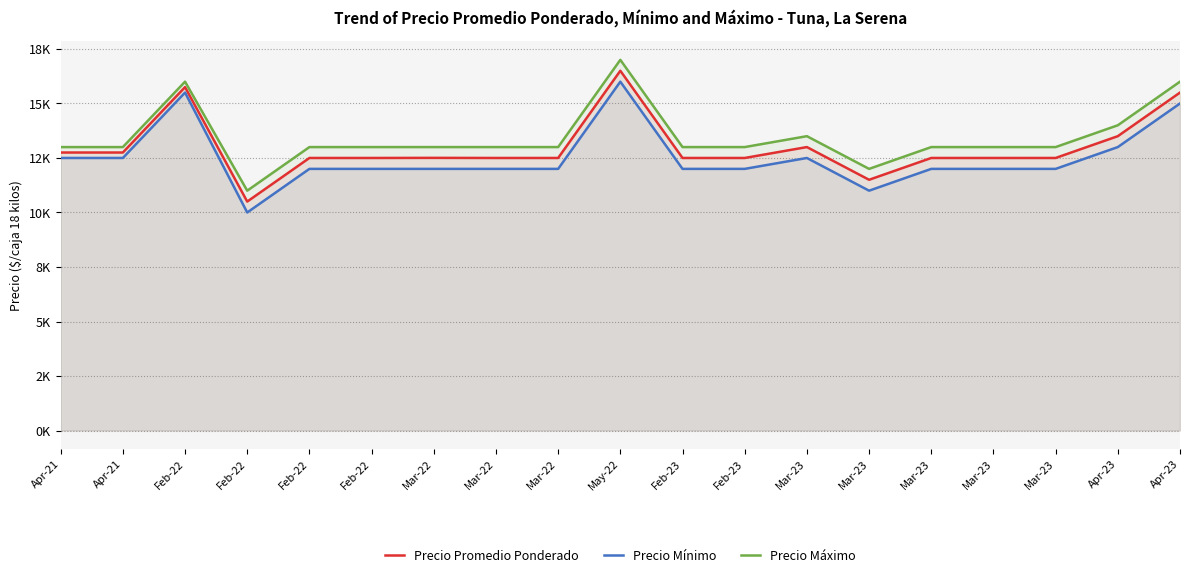

Reading left to right, what are all the values shown in this chart?

Precio Promedio Ponderado: Apr-21=12750.0	Apr-21=12750.0	Feb-22=15750.0	Feb-22=10500.0	Feb-22=12500.0	Feb-22=12500.0	Mar-22=12505.3	Mar-22=12500.0	Mar-22=12500.0	May-22=16500.0	Feb-23=12500.0	Feb-23=12500.0	Mar-23=13000.0	Mar-23=11500.0	Mar-23=12500.0	Mar-23=12500.0	Mar-23=12500.0	Apr-23=13500.0	Apr-23=15500.0
Precio Mínimo: Apr-21=12500.0	Apr-21=12500.0	Feb-22=15500.0	Feb-22=10000.0	Feb-22=12000.0	Feb-22=12000.0	Mar-22=12000.0	Mar-22=12000.0	Mar-22=12000.0	May-22=16000.0	Feb-23=12000.0	Feb-23=12000.0	Mar-23=12500.0	Mar-23=11000.0	Mar-23=12000.0	Mar-23=12000.0	Mar-23=12000.0	Apr-23=13000.0	Apr-23=15000.0
Precio Máximo: Apr-21=13000.0	Apr-21=13000.0	Feb-22=16000.0	Feb-22=11000.0	Feb-22=13000.0	Feb-22=13000.0	Mar-22=13000.0	Mar-22=13000.0	Mar-22=13000.0	May-22=17000.0	Feb-23=13000.0	Feb-23=13000.0	Mar-23=13500.0	Mar-23=12000.0	Mar-23=13000.0	Mar-23=13000.0	Mar-23=13000.0	Apr-23=14000.0	Apr-23=16000.0